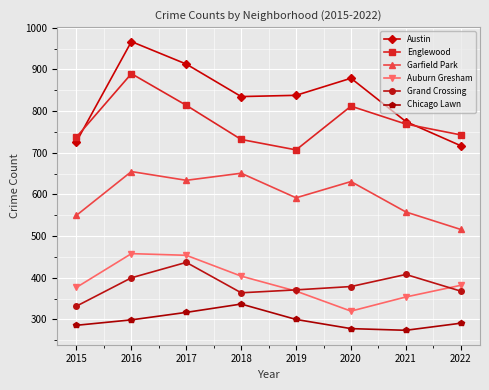

At which label is Garfield Park closest to 585?

2019